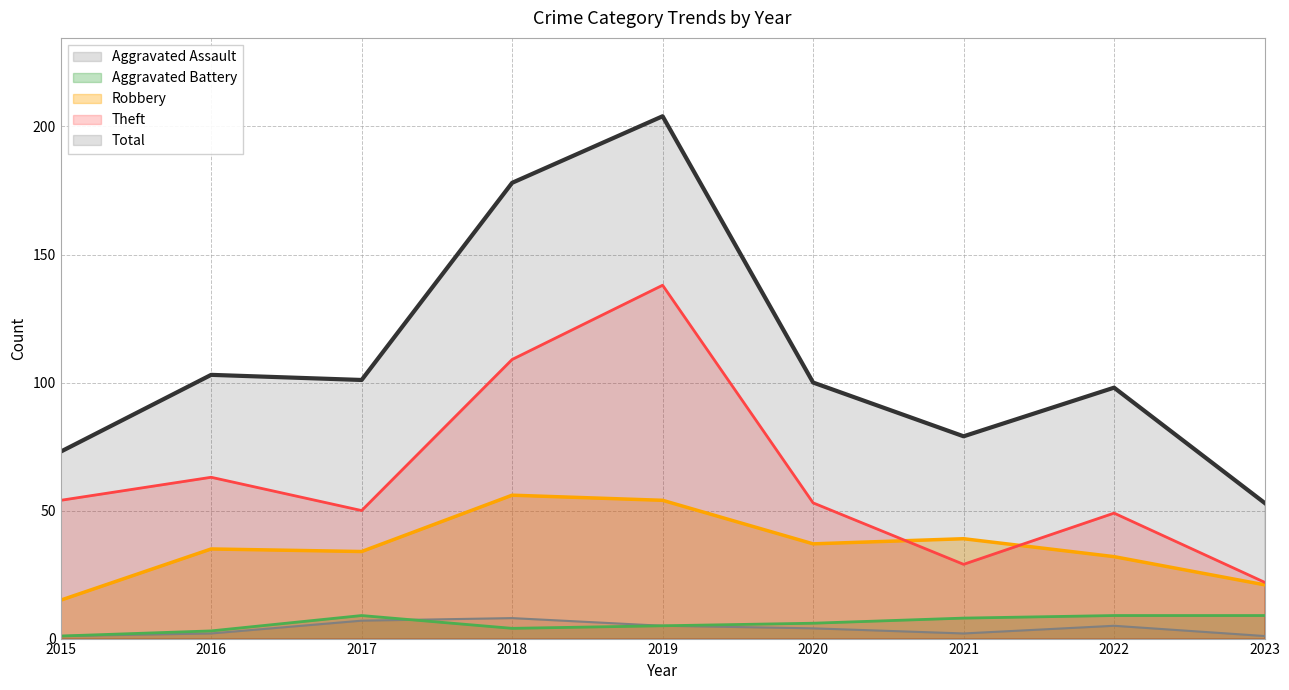

What is the approximate value of Aggravated Assault at 2016?

2